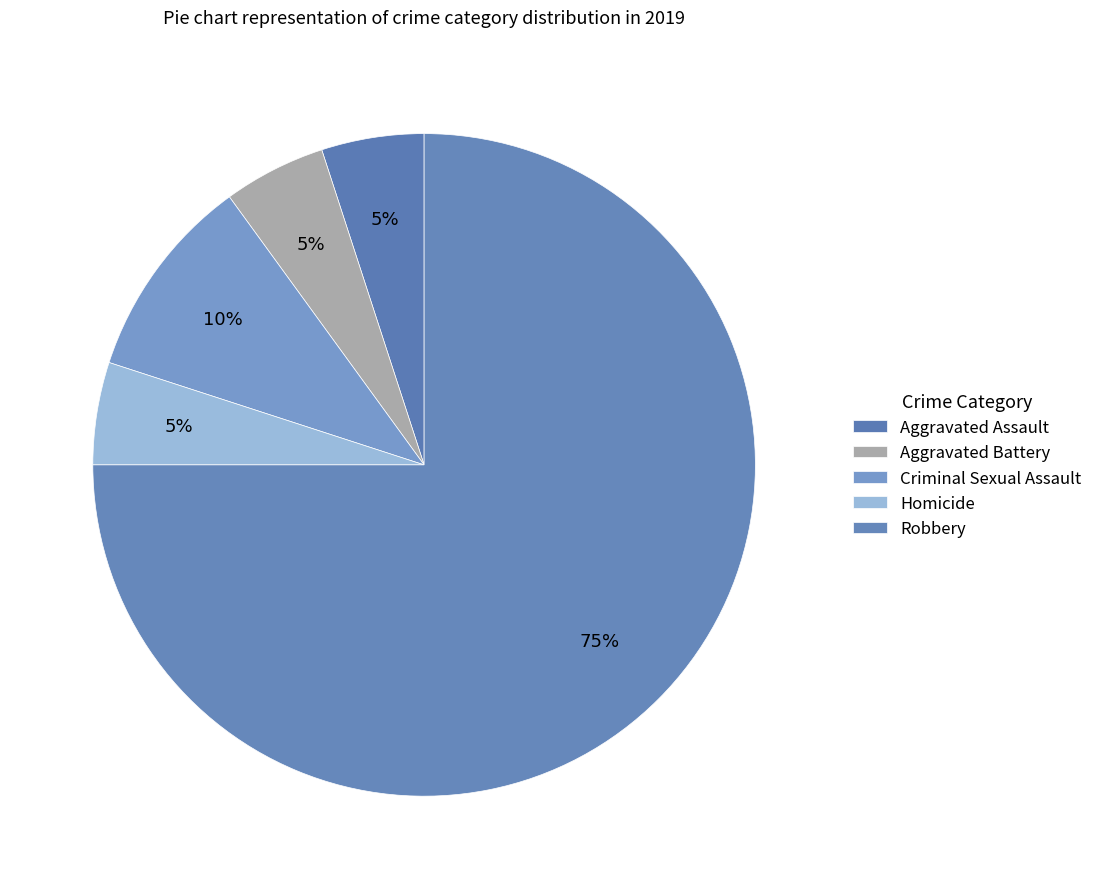

What is the majority slice?

Robbery